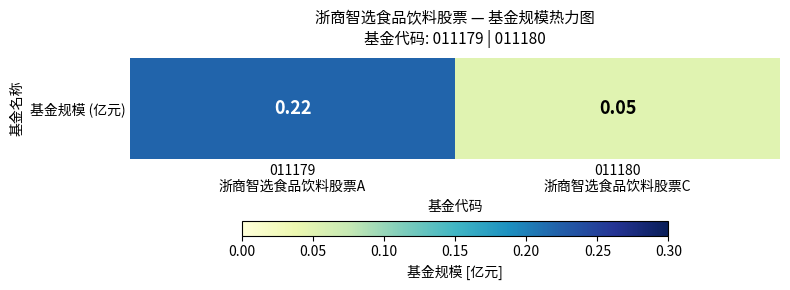

At which label is the value closest to 0?

011180
浙商智选食品饮料股票C